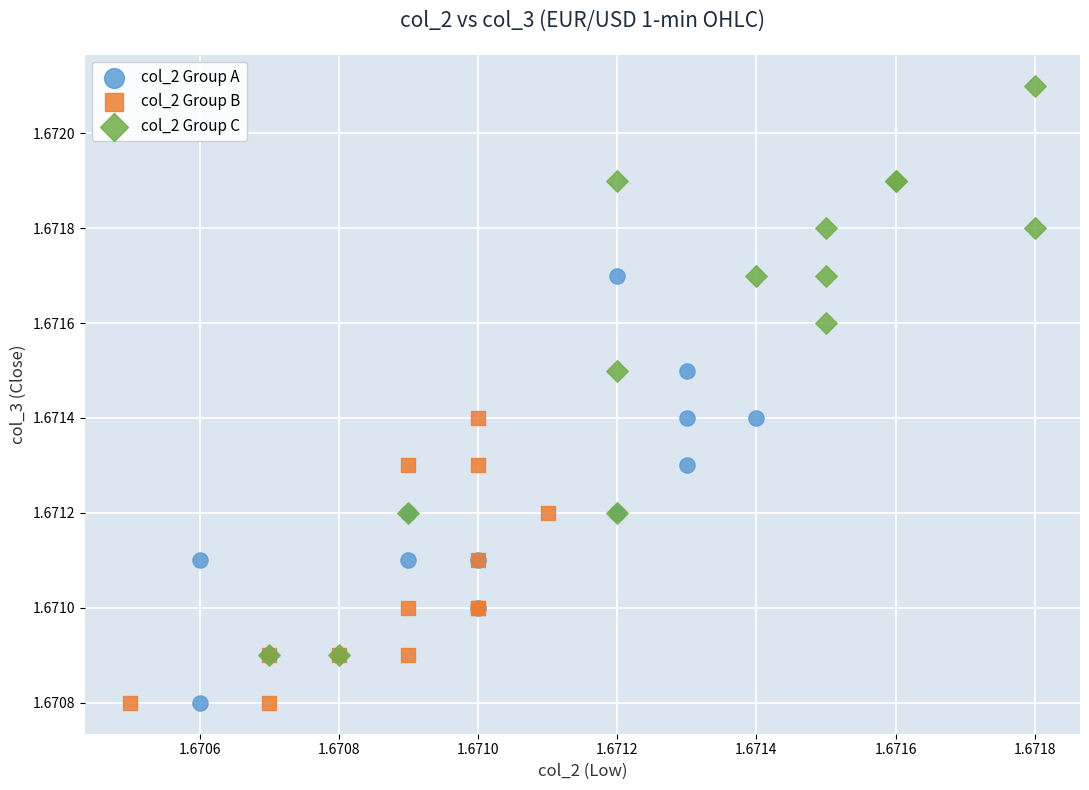

Which series has the widest spread of Y values?

col_2 Group C